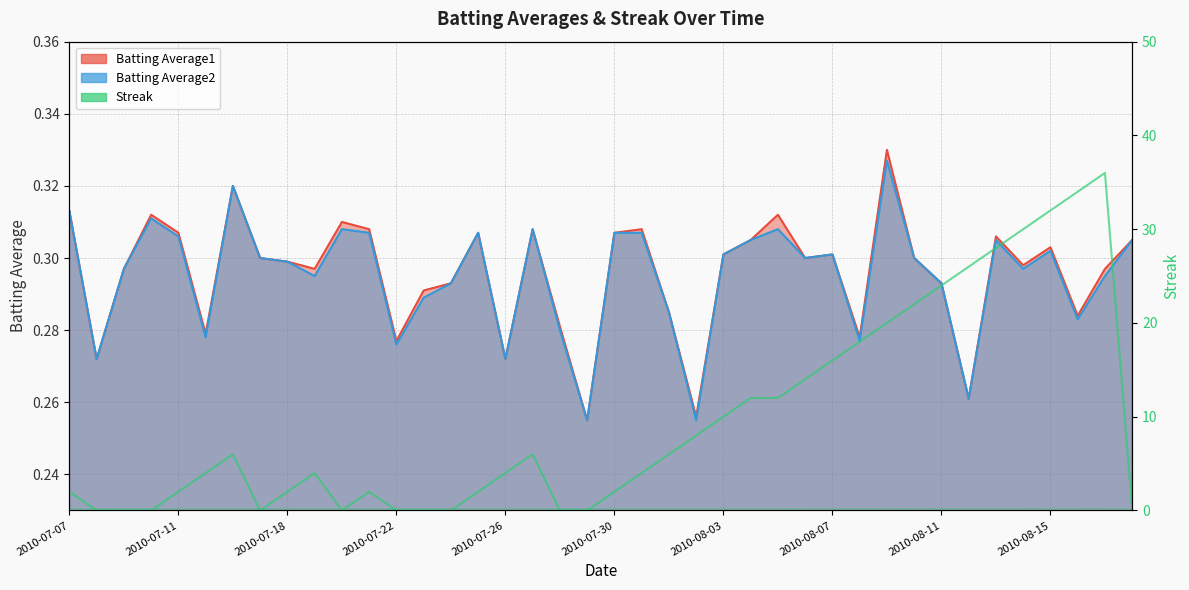

What is the difference between the maximum and minimum values in the Batting Average1 series?

0.1